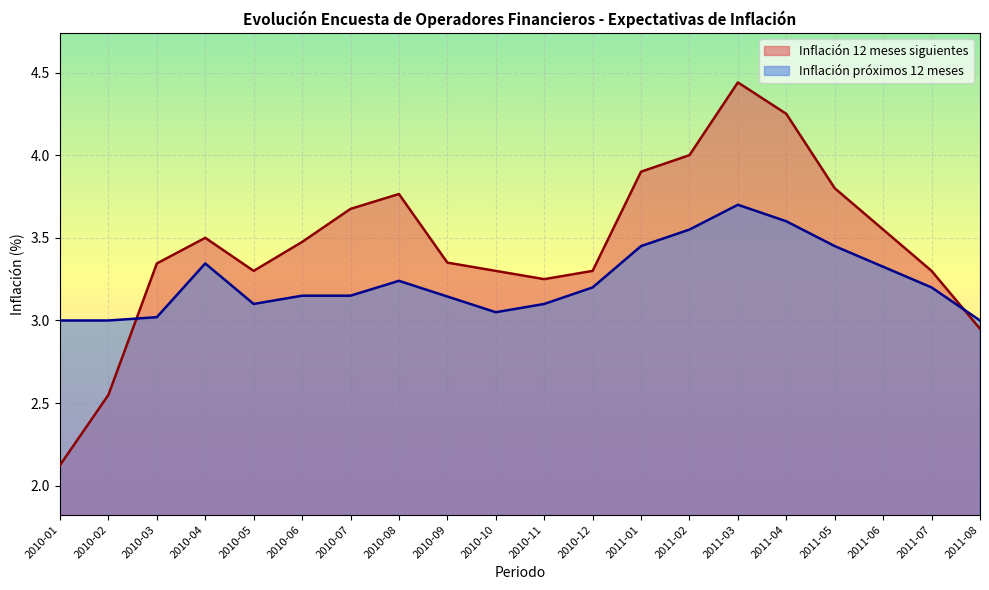

Is the value of Inflación 12 meses siguientes at 2011-06 greater than the value of Inflación próximos 12 meses at 2010-09?

Yes